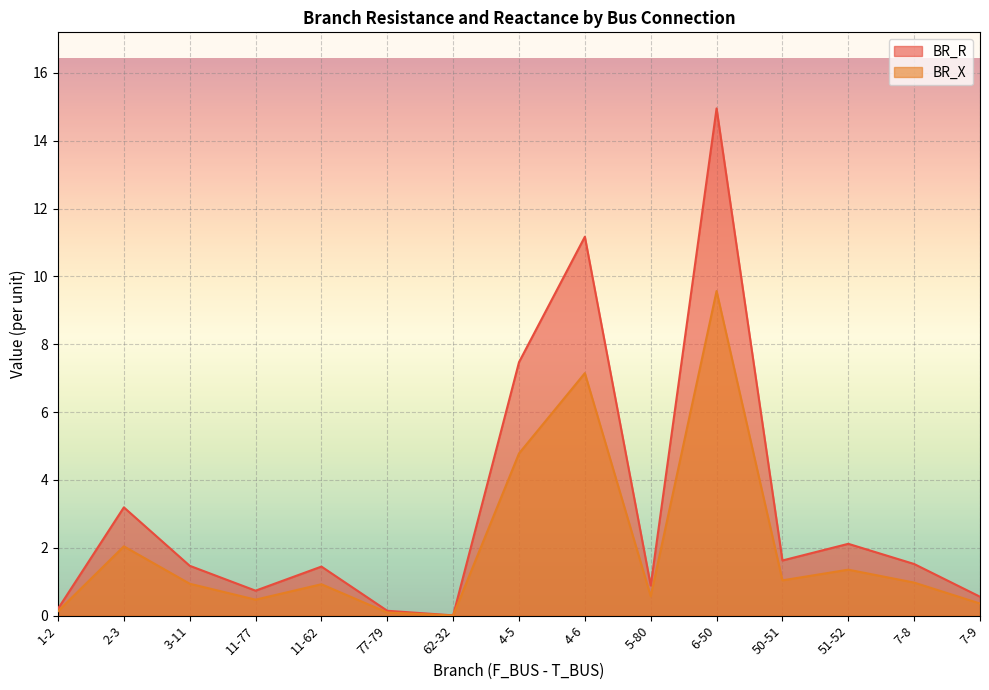

How many lines are shown in the chart?

2